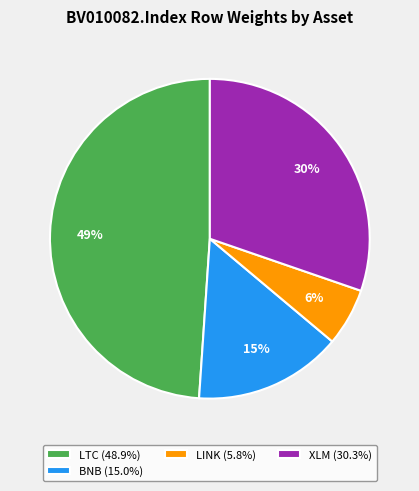

To the nearest percent, what portion does LTC (48.9%) represent?

49%